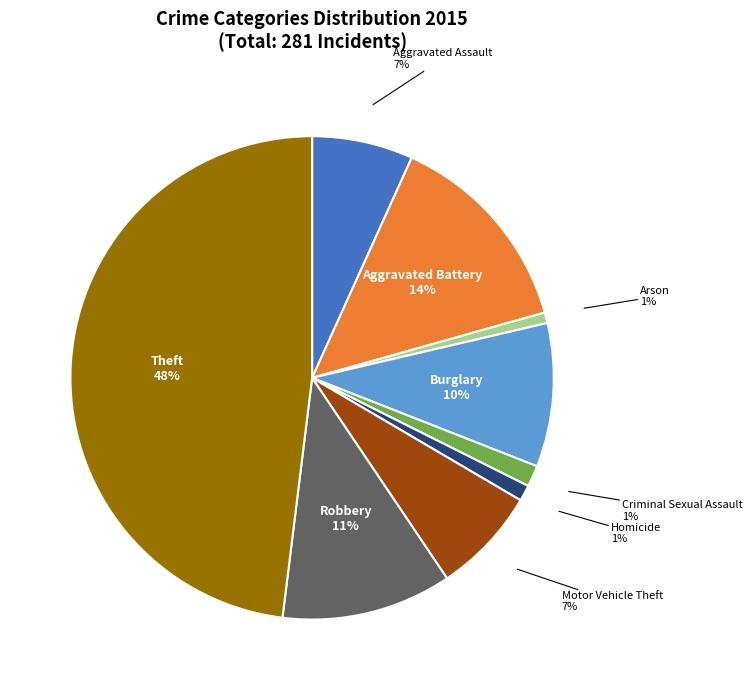

To the nearest percent, what is the combined percentage of Homicide and Criminal Sexual Assault?

2%